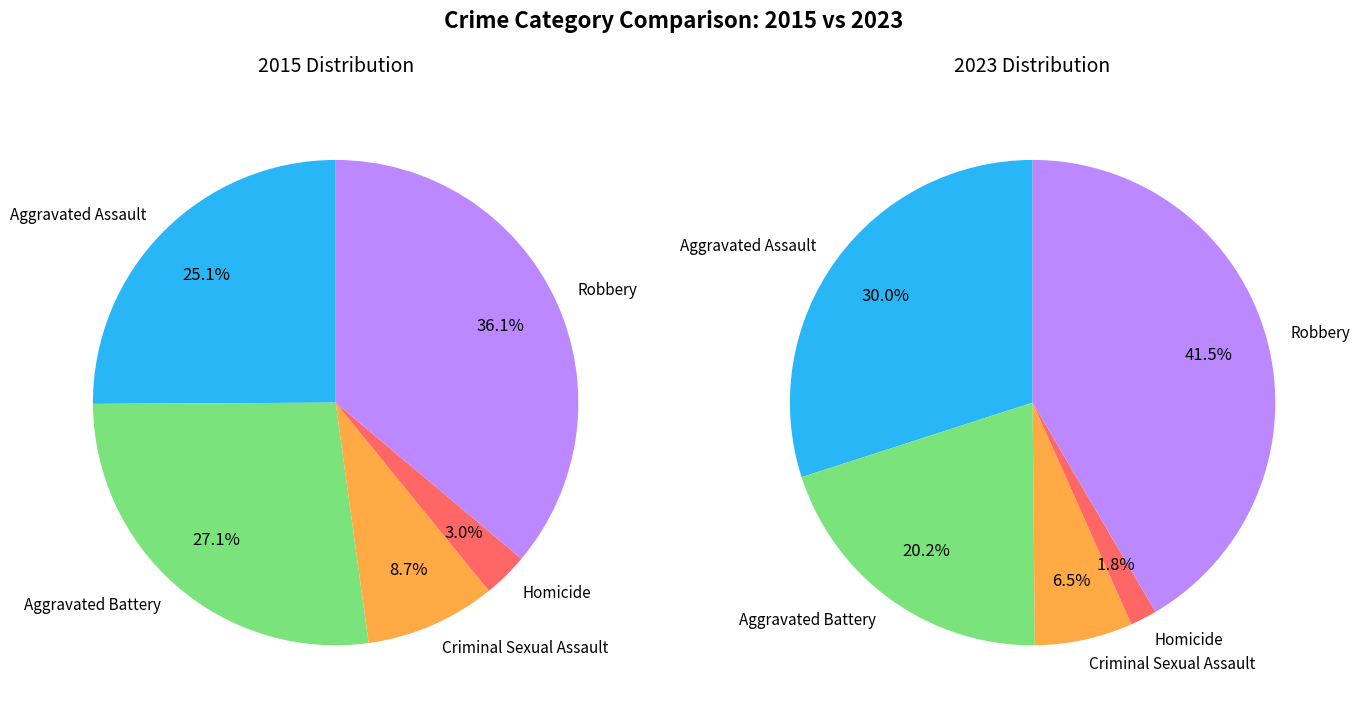

What percentage is the values_2015 slice, to the nearest percent?

27%